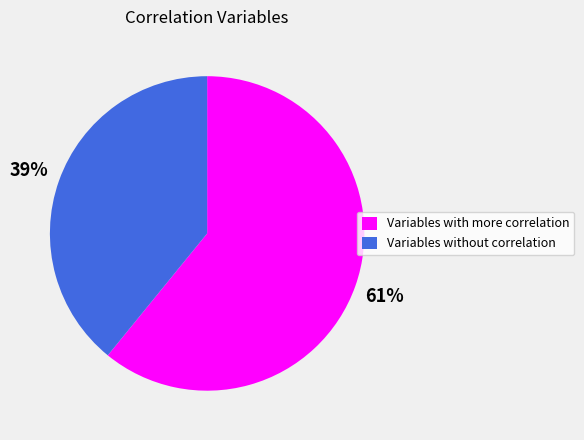

To the nearest percent, what percentage of the pie is Variables with more correlation?

61%